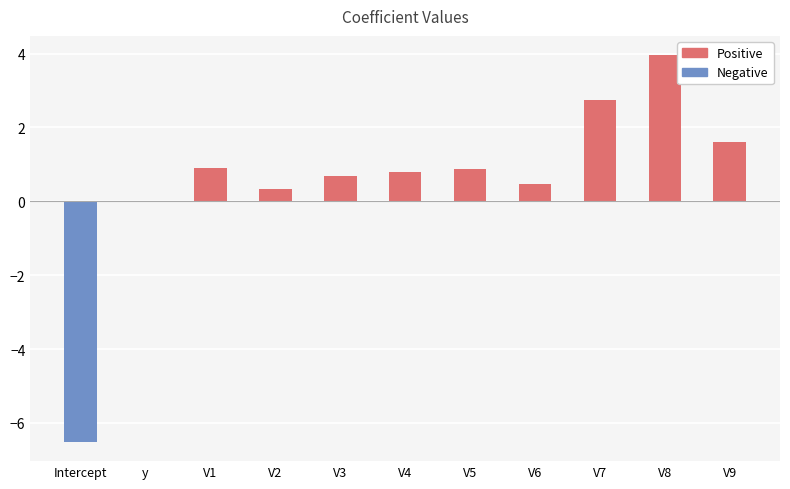

What is the sum of all values?

5.9